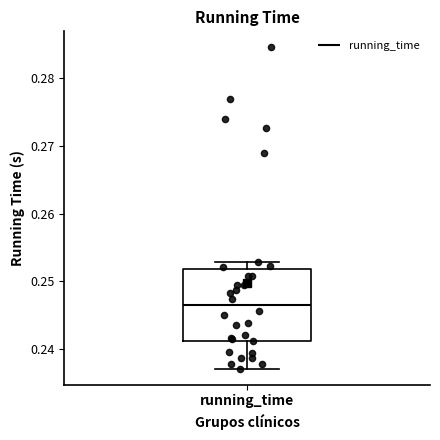

Where does the lower whisker of the box for running_time end on the y-axis? The values are not printed on the chart, so give them approximately, as read against the axis.

0.237